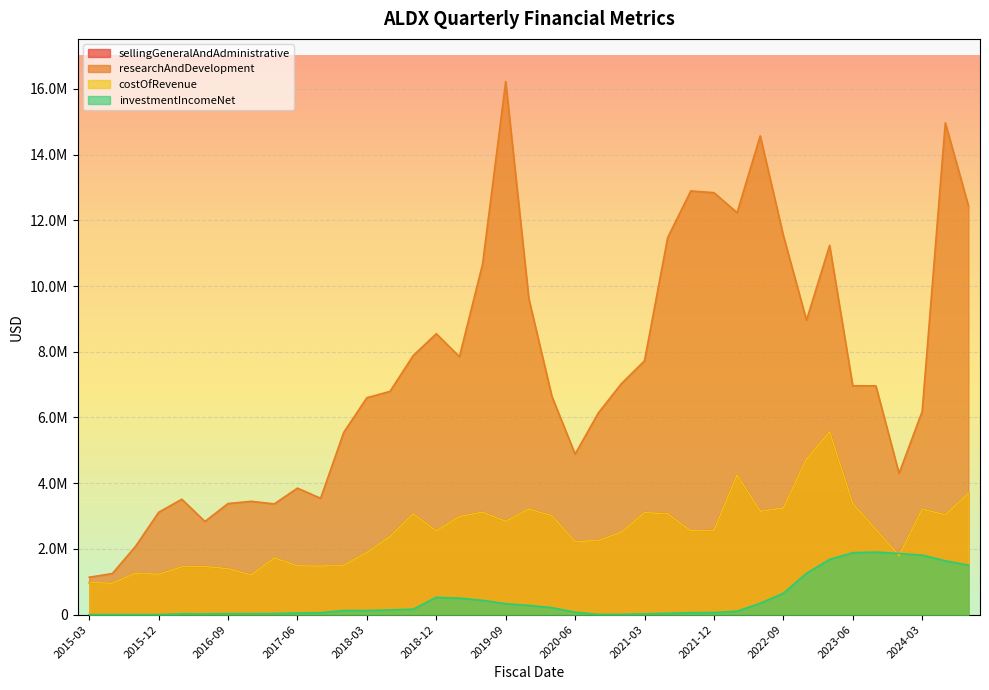

List the labels in order of costOfRevenue value, smallest first.

2015-06-30, 2015-03-31, 2016-12-31, 2015-12-31, 2015-09-30, 2016-09-30, 2016-03-31, 2016-06-30, 2017-09-30, 2017-06-30, 2017-12-31, 2017-03-31, 2023-12-31, 2018-03-31, 2020-06-30, 2020-09-30, 2018-06-30, 2020-12-31, 2018-12-31, 2021-09-30, 2021-12-31, 2023-09-30, 2019-09-30, 2019-03-31, 2020-03-31, 2024-06-30, 2018-09-30, 2021-06-30, 2021-03-31, 2019-06-30, 2022-06-30, 2024-03-31, 2019-12-31, 2022-09-30, 2023-06-30, 2024-09-30, 2022-03-31, 2022-12-31, 2023-03-31